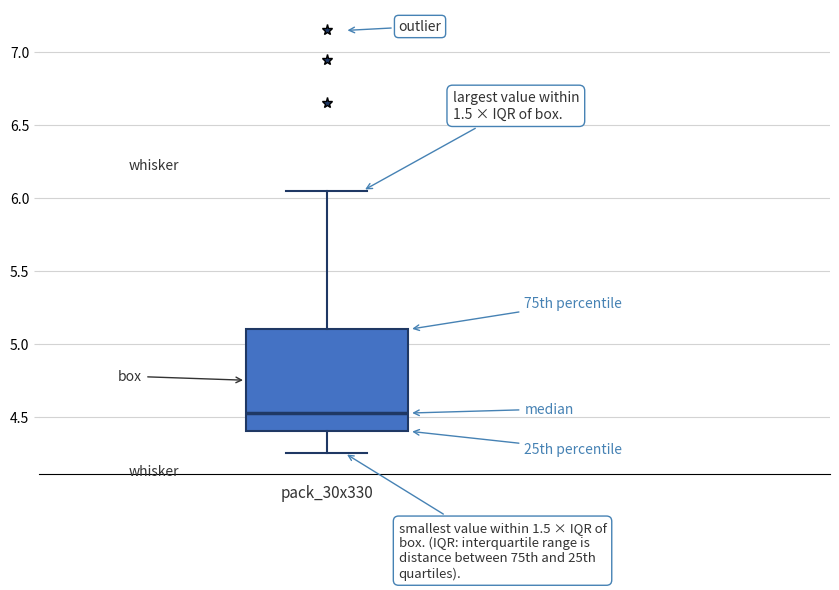

Where does the lower whisker of the box for pack_30x330 end on the y-axis? The values are not printed on the chart, so give them approximately, as read against the axis.

4.25